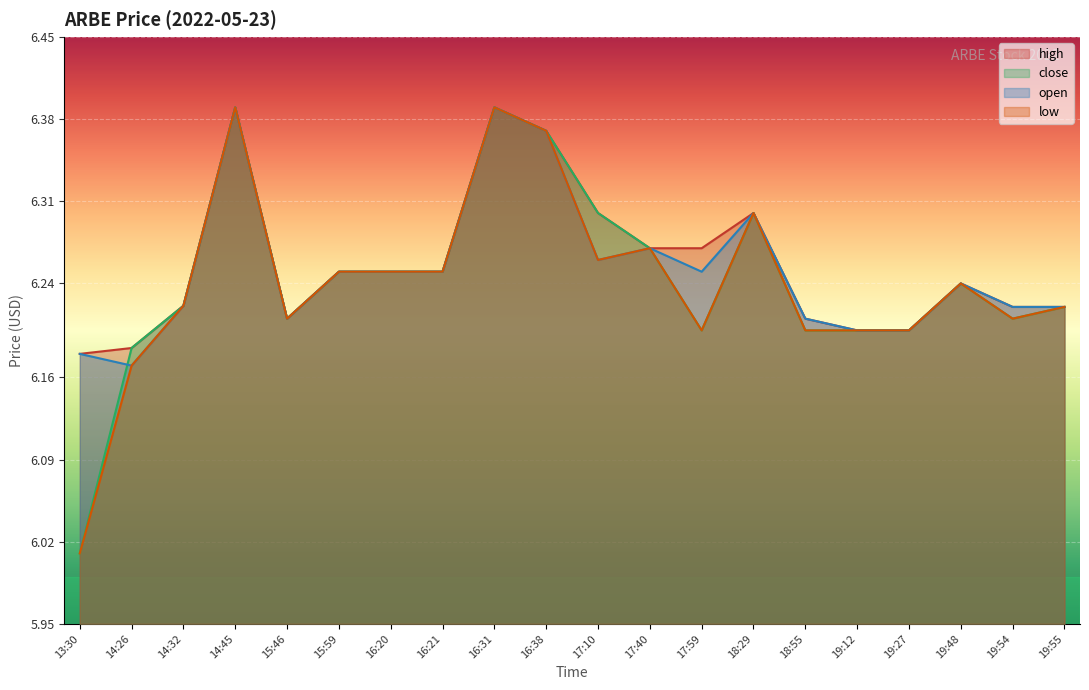

List the series in order of their peak value, highest first.

high, close, open, low